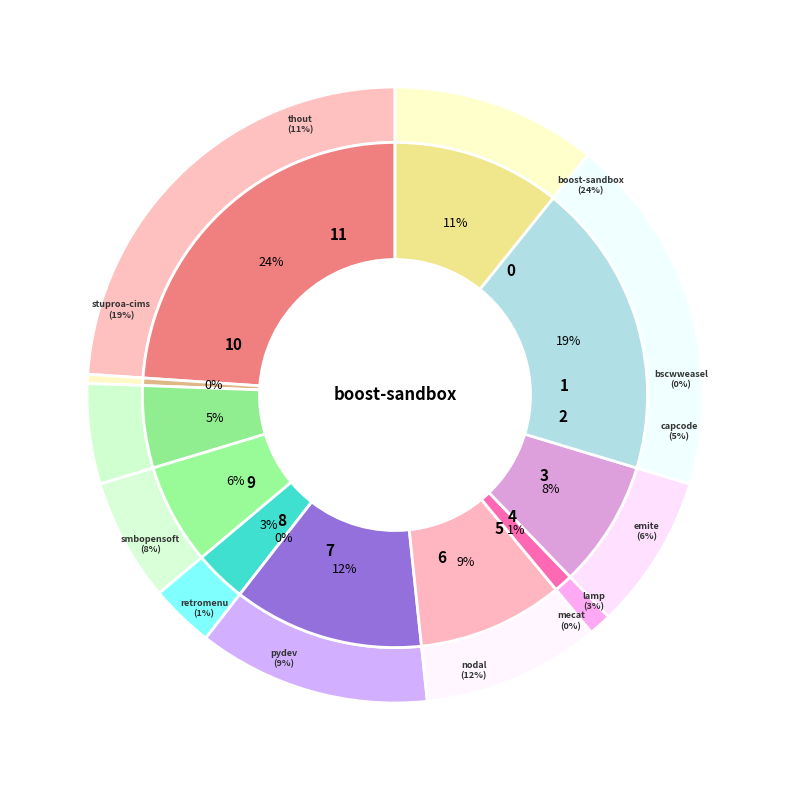

Which category has the smallest portion of the pie?

mecat.csv